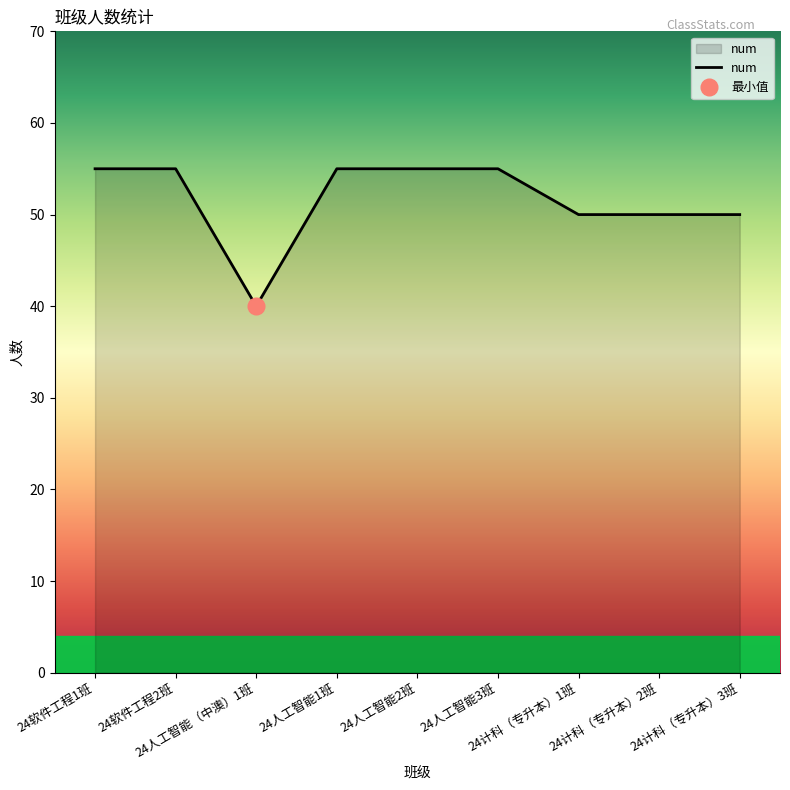

Which has a higher value, 24人工智能1班 or 24人工智能2班?

24人工智能1班